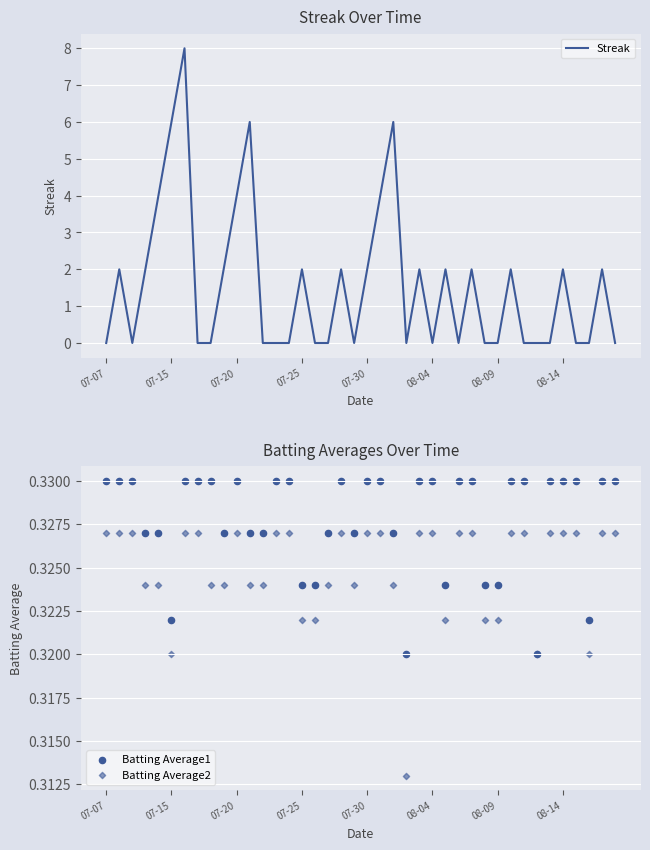

True or false: Streak has a value of 0 at 07-07.

True